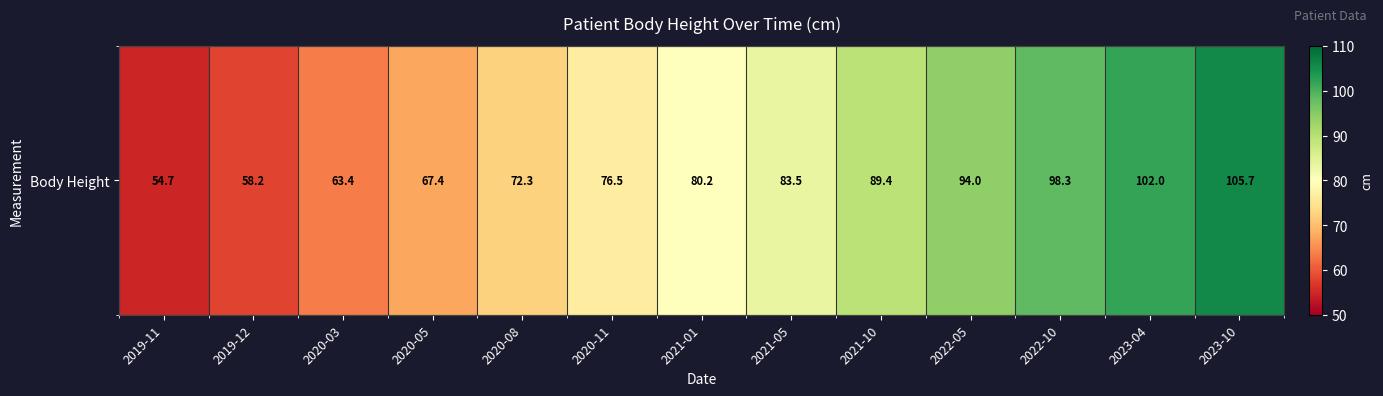

What is the maximum value shown in the chart?

105.7